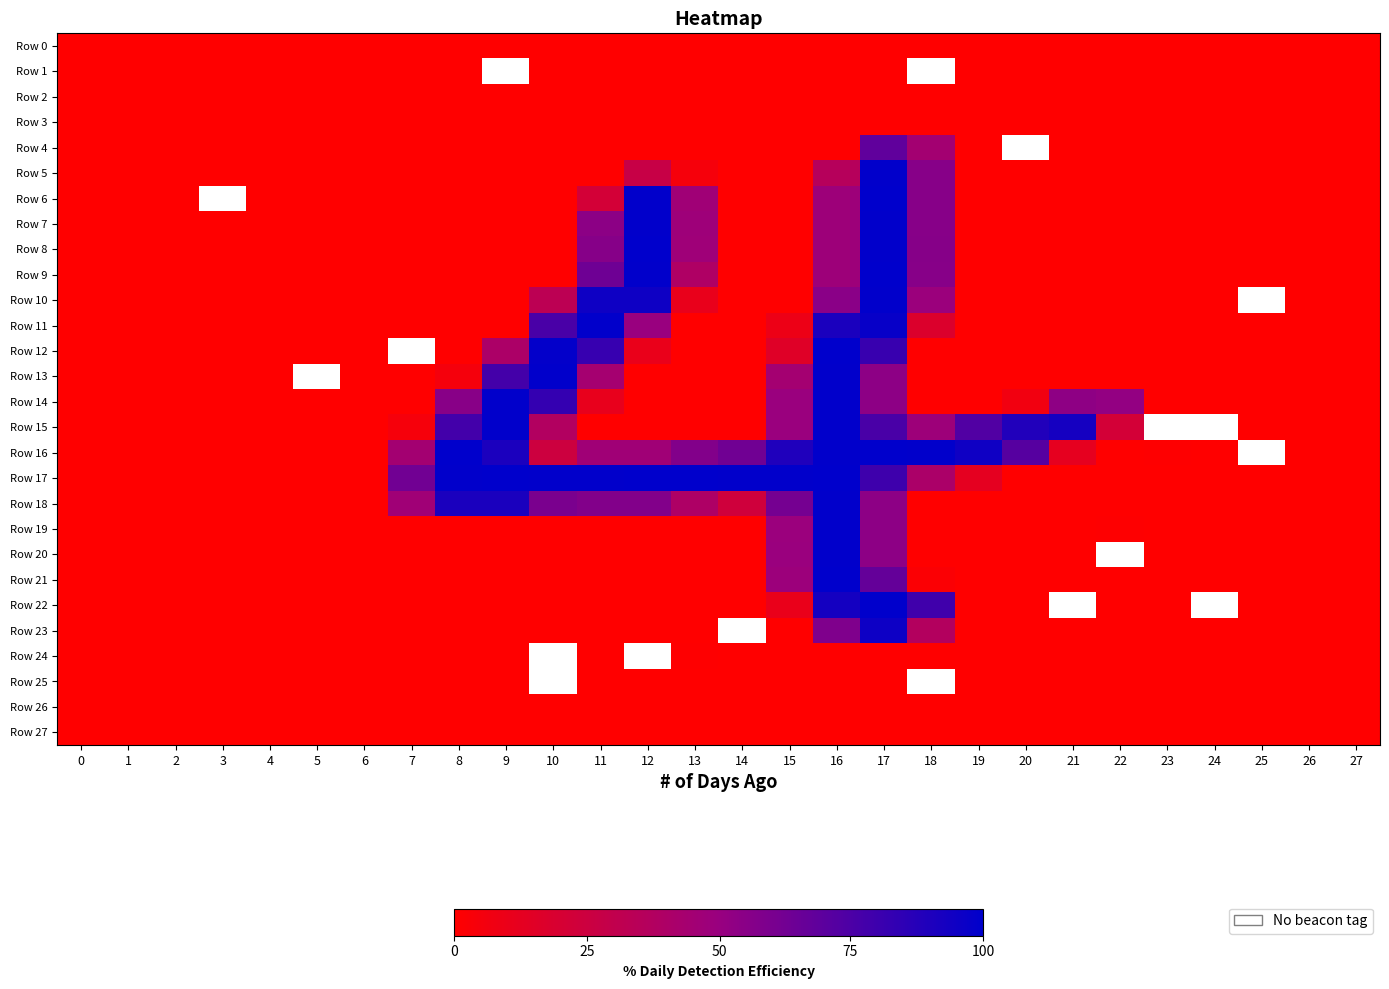

Which has a higher value, 4 or 1?

1